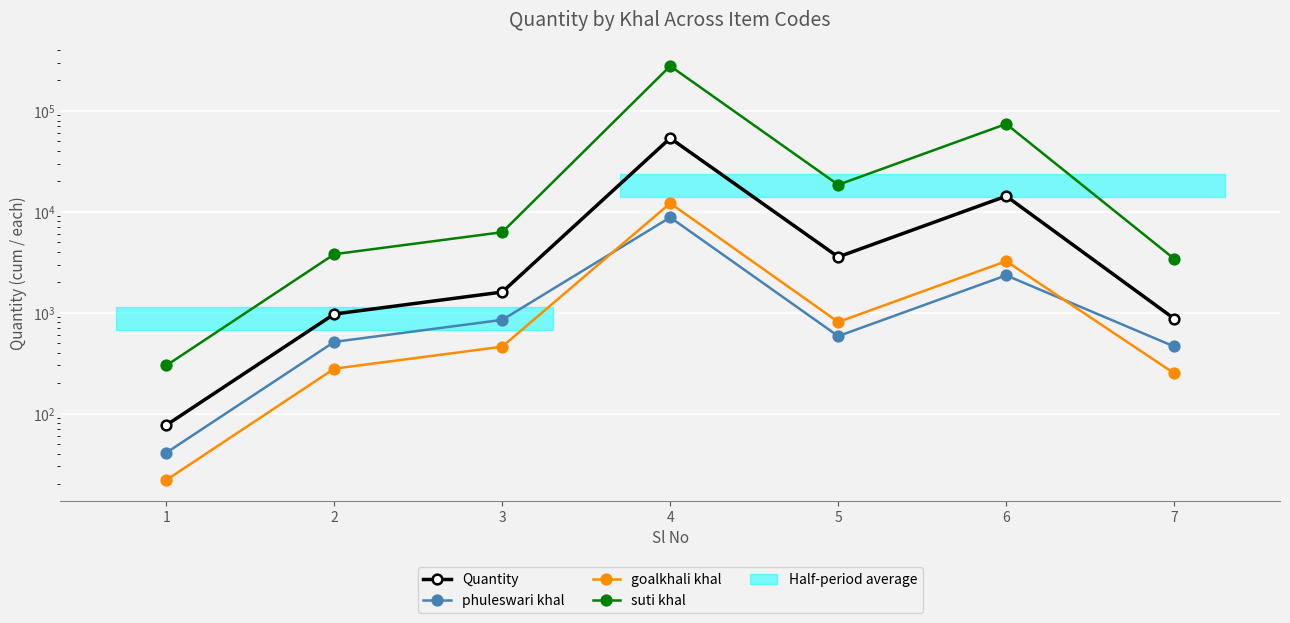

True or false: phuleswari khal and suti khal cross at least once.

False